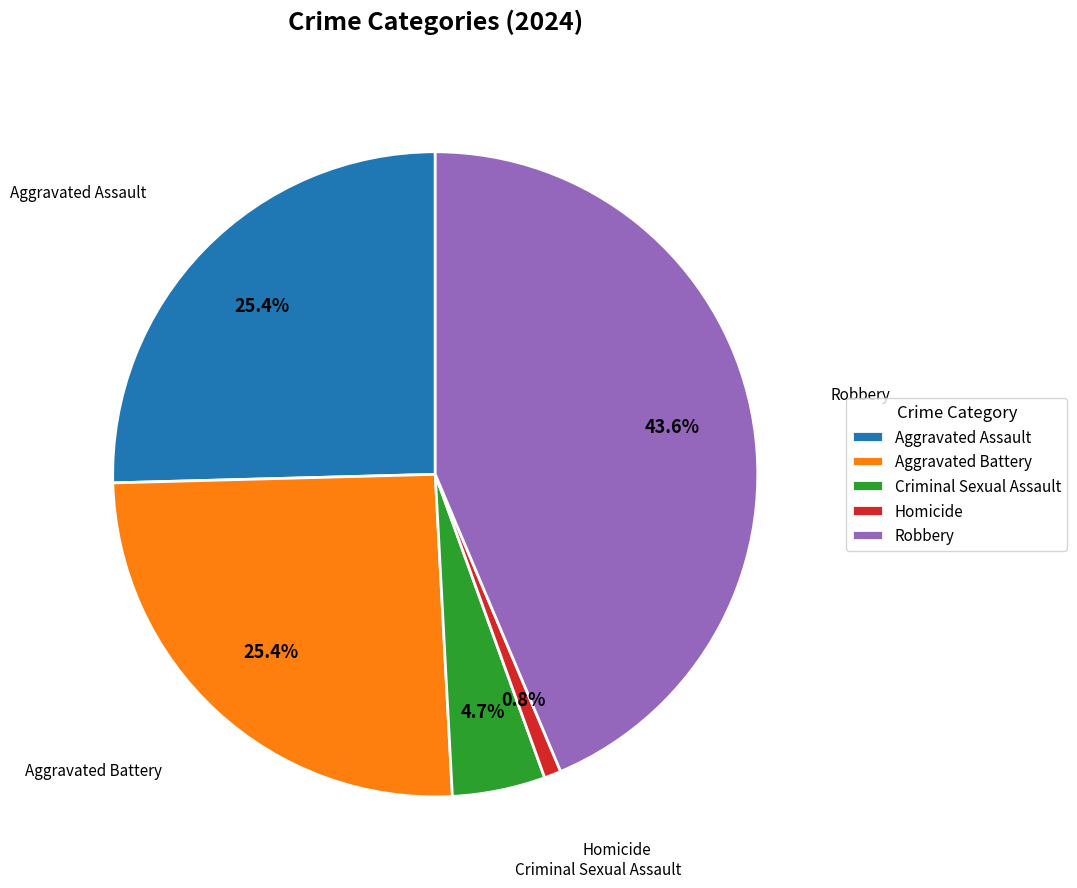

What is the ratio of the value at Criminal Sexual Assault to the value at Aggravated Assault?

0.2